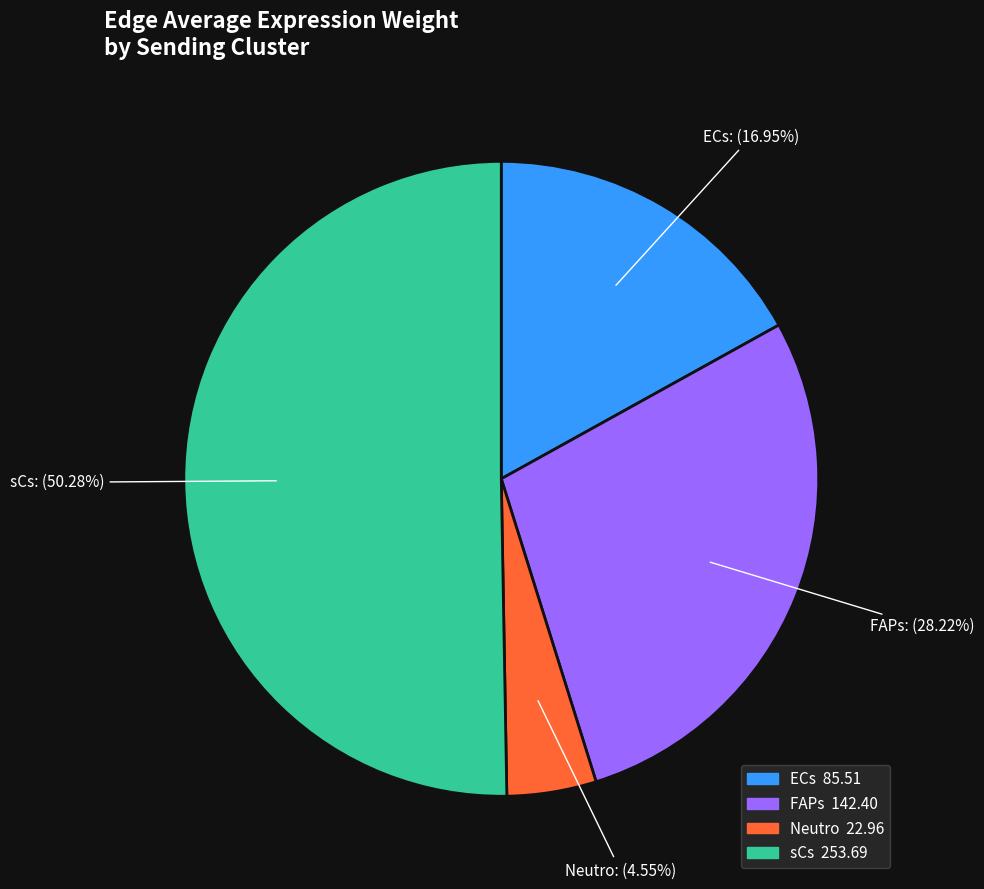

To the nearest percent, what is the average slice percentage?

25%